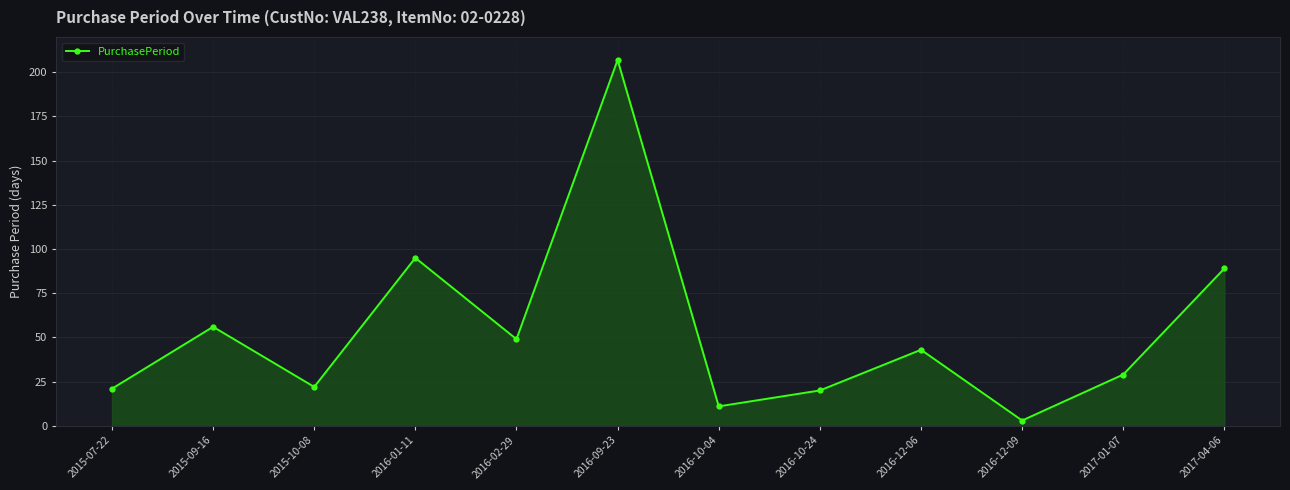

What is the maximum value shown in the chart?

207